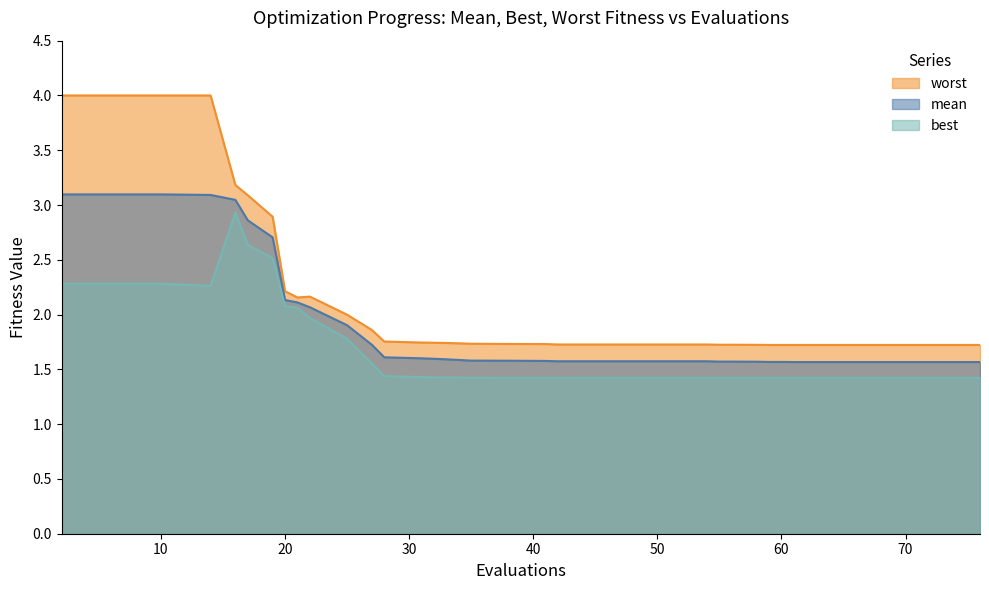

What are all the series names shown in the legend?

worst, mean, best